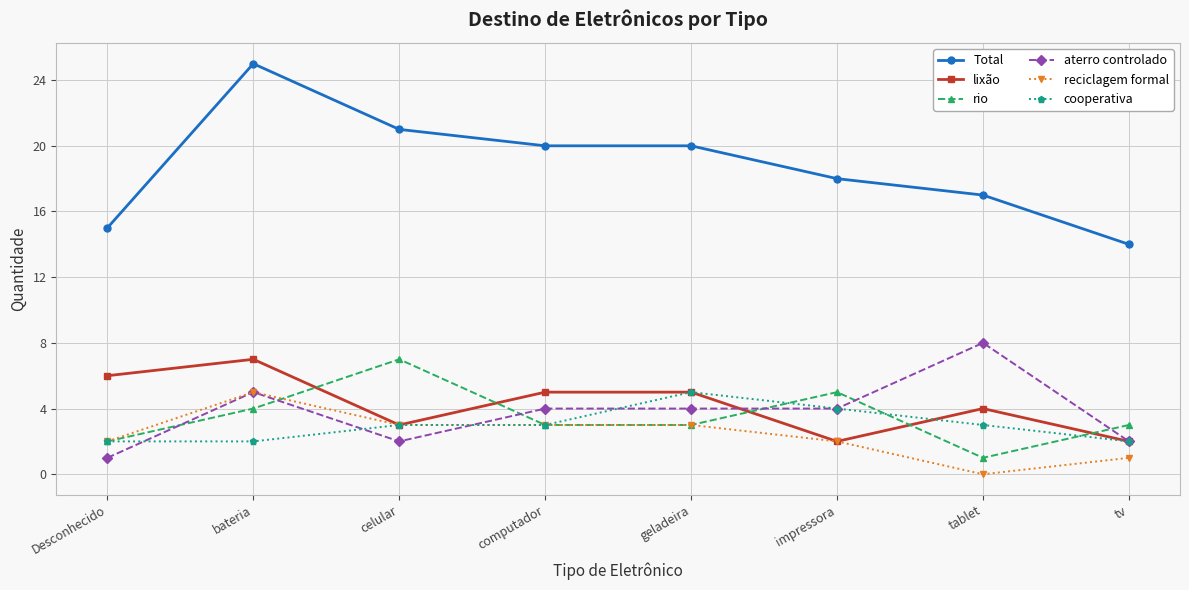

Reading right to left, list all the values displayed in this chart.

Total: tv=14	tablet=17	impressora=18	geladeira=20	computador=20	celular=21	bateria=25	Desconhecido=15
lixão: tv=2	tablet=4	impressora=2	geladeira=5	computador=5	celular=3	bateria=7	Desconhecido=6
rio: tv=3	tablet=1	impressora=5	geladeira=3	computador=3	celular=7	bateria=4	Desconhecido=2
aterro controlado: tv=2	tablet=8	impressora=4	geladeira=4	computador=4	celular=2	bateria=5	Desconhecido=1
reciclagem formal: tv=1	tablet=0	impressora=2	geladeira=3	computador=3	celular=3	bateria=5	Desconhecido=2
cooperativa: tv=2	tablet=3	impressora=4	geladeira=5	computador=3	celular=3	bateria=2	Desconhecido=2